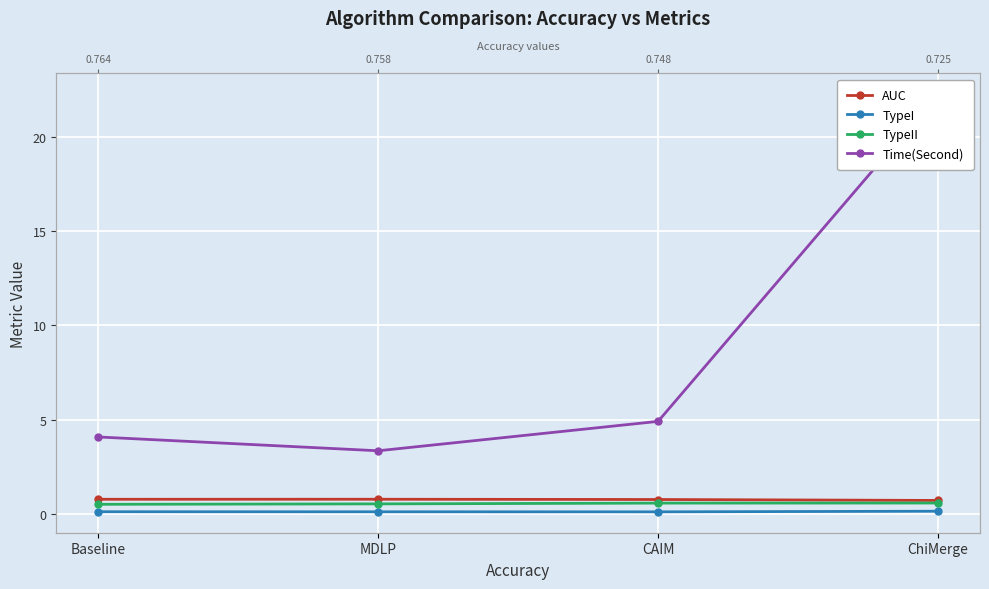

Is it true that AUC equals 0.8 at Baseline?

True